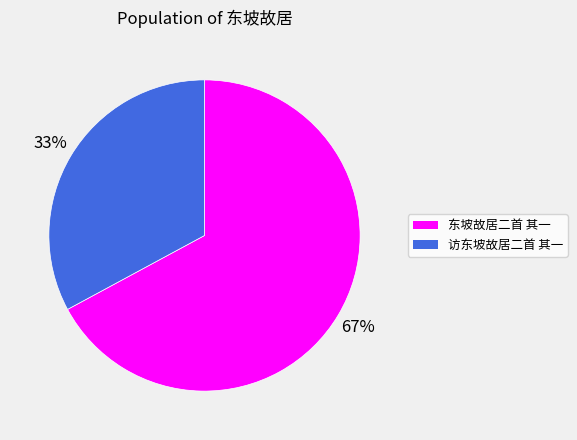

To the nearest percent, what portion does 东坡故居二首 其一 represent?

67%